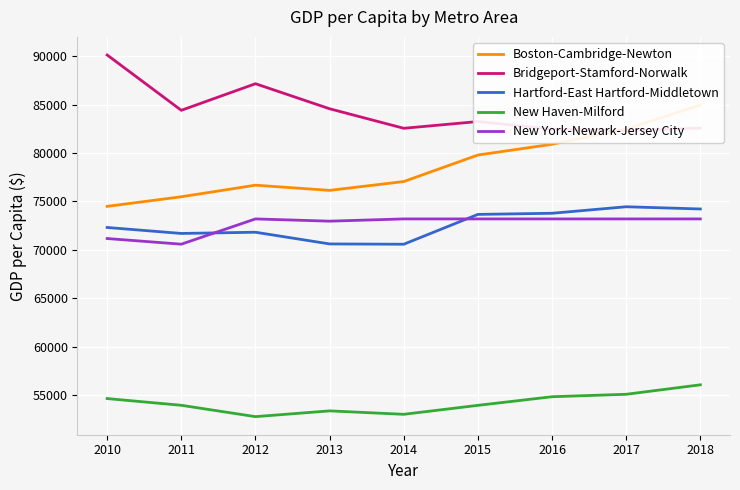

Count the number of data series in this chart.

5